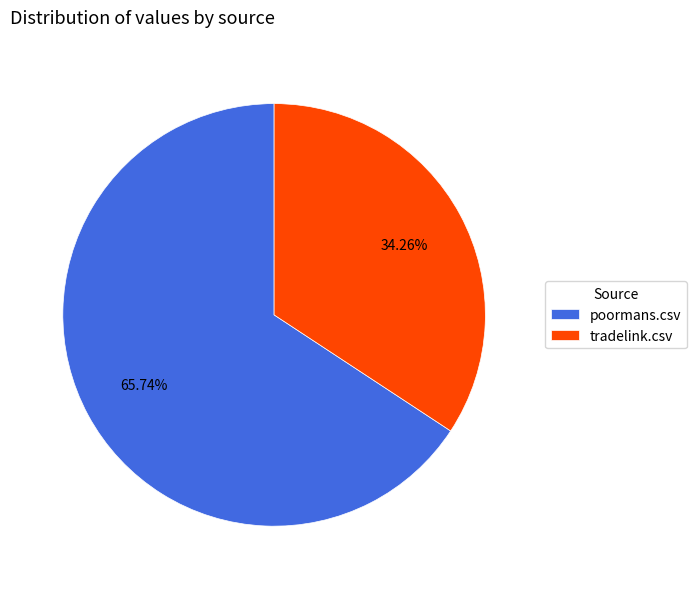

To the nearest percent, what percentage of the pie is tradelink.csv?

34%